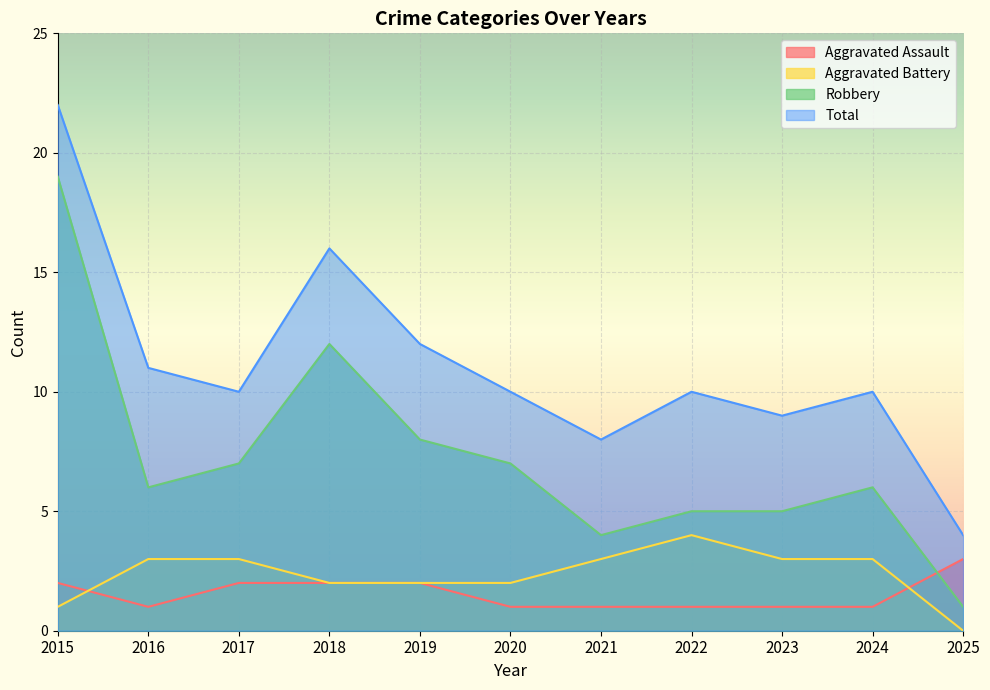

What are all the series names shown in the legend?

Aggravated Assault, Aggravated Battery, Robbery, Total